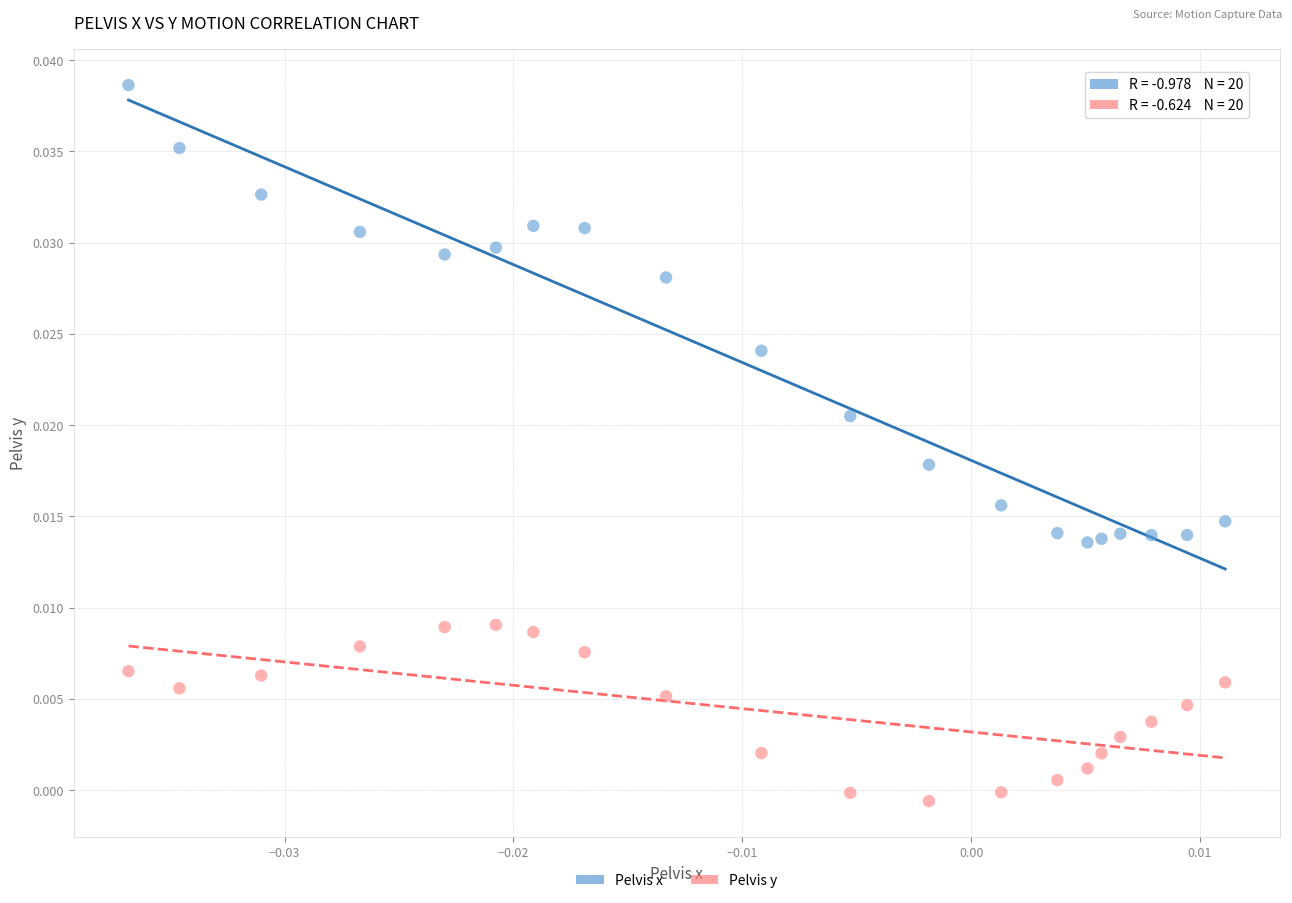

Which series has the largest Y range (max minus min)?

Pelvis x